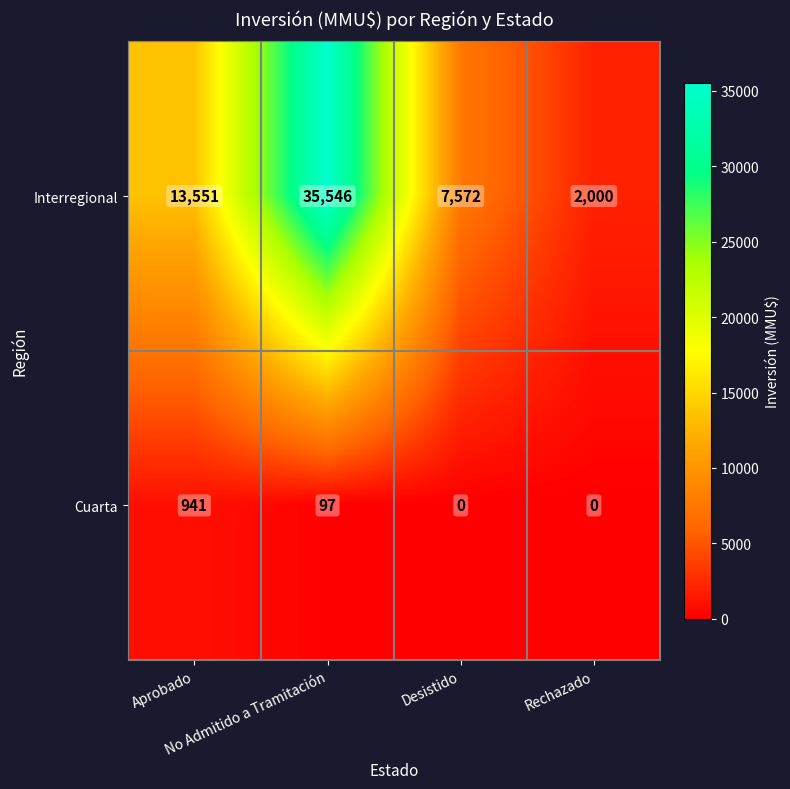

What is the lowest value of the Interregional series?

2000